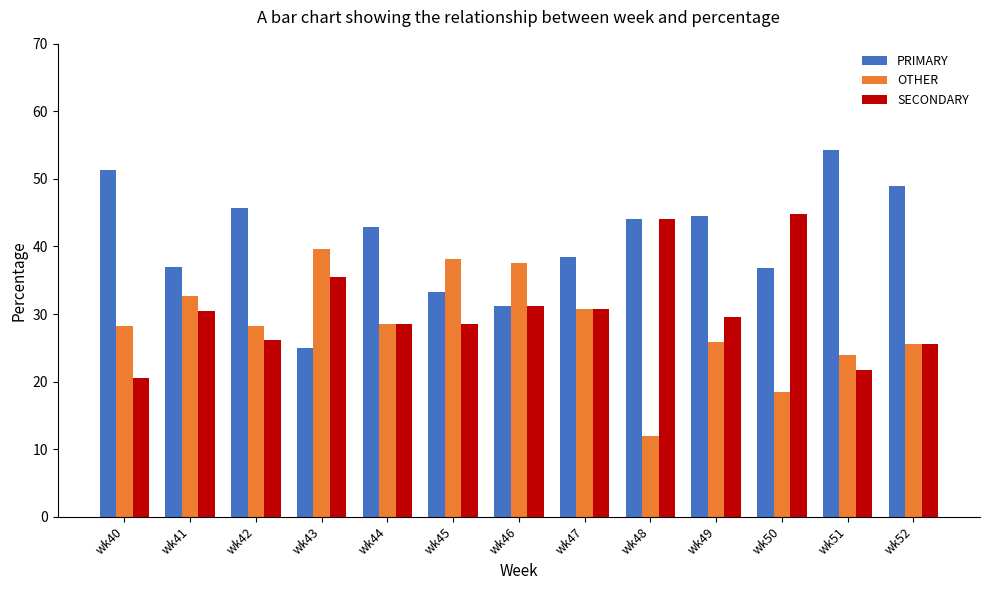

Which series changed the most between wk47 and wk48?

OTHER